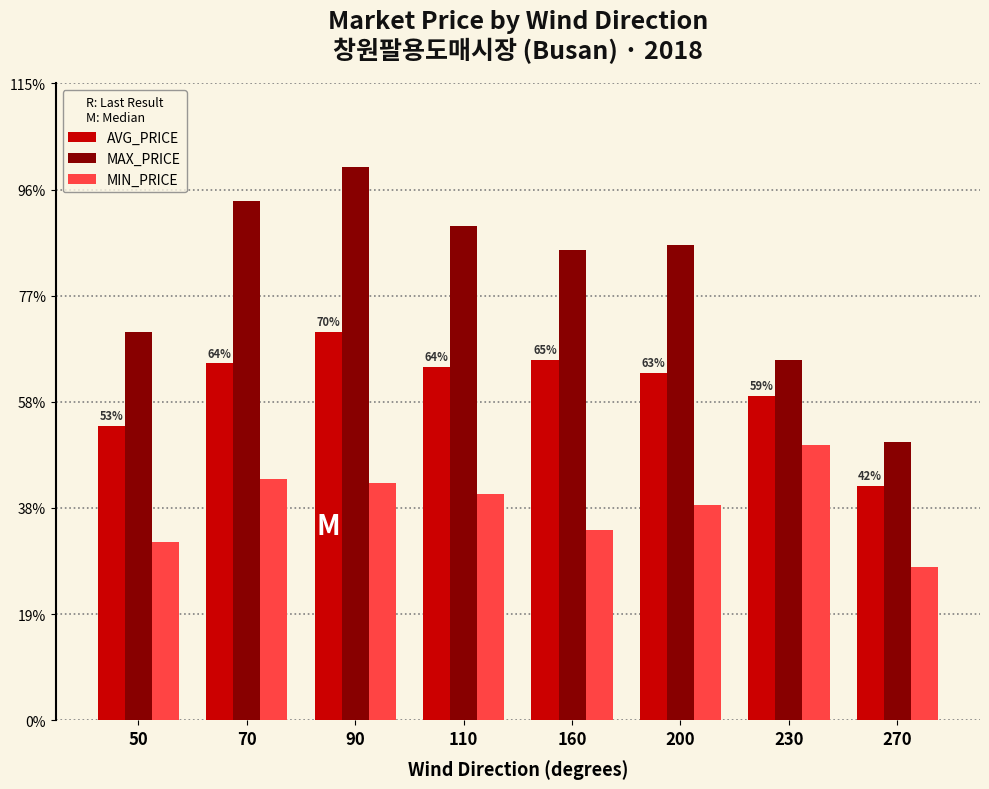

What are all the series names shown in the legend?

AVG_PRICE, MAX_PRICE, MIN_PRICE